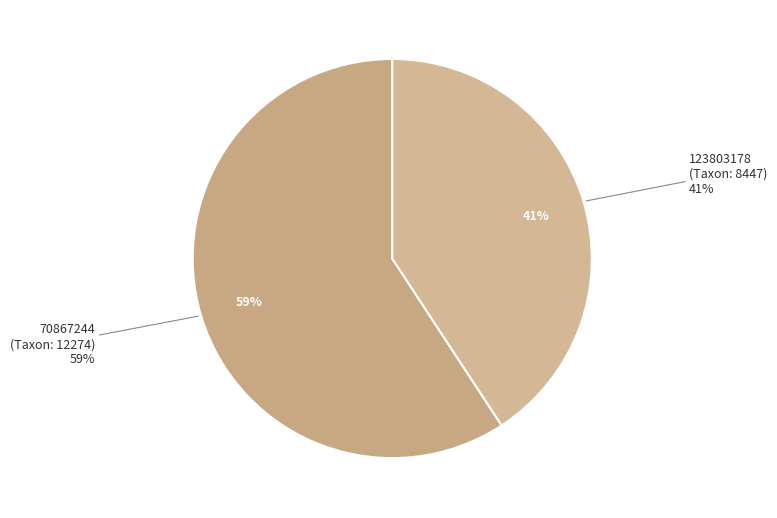

Between 123803178 and 70867244, which is larger?

70867244